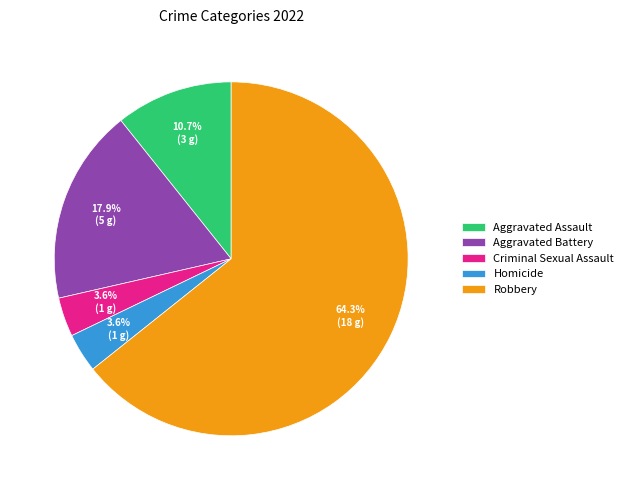

The Criminal Sexual Assault slice represents 4% of the pie. True or false?

True